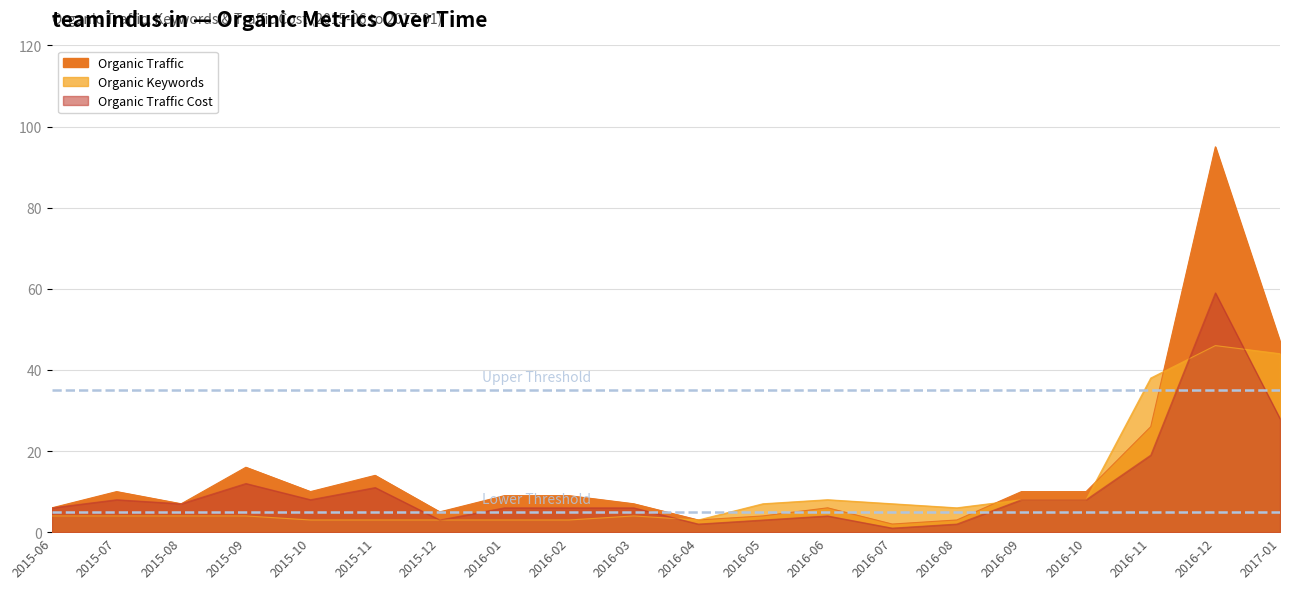

How many values in the Organic Traffic Cost series exceed 7?

9